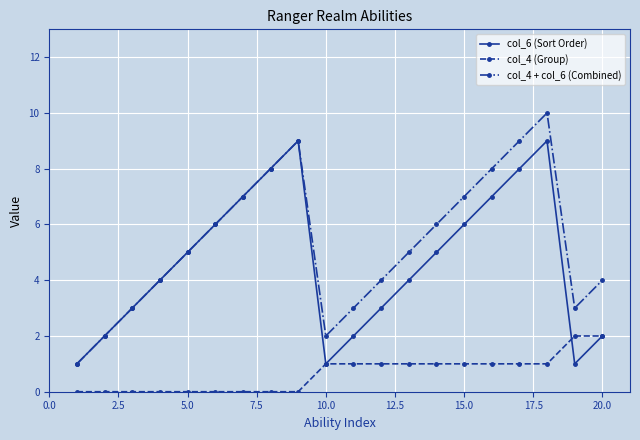

True or false: col_4 (Group) and col_4 + col_6 (Combined) cross at least once.

False